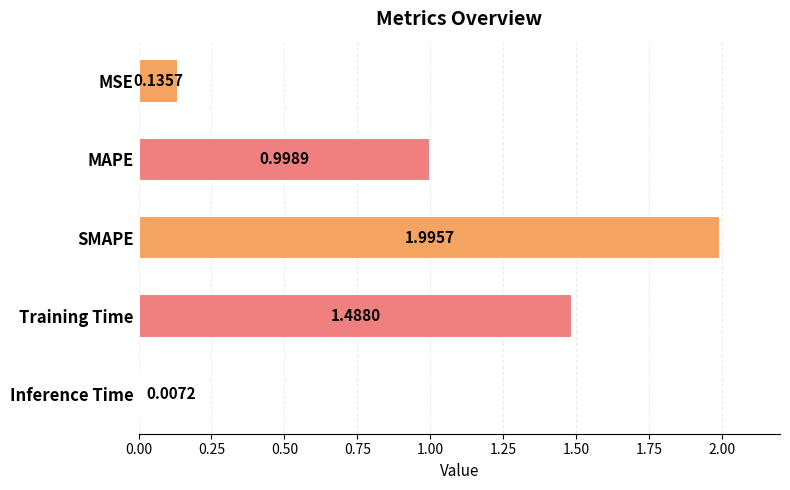

What is the sum of all values?

4.6